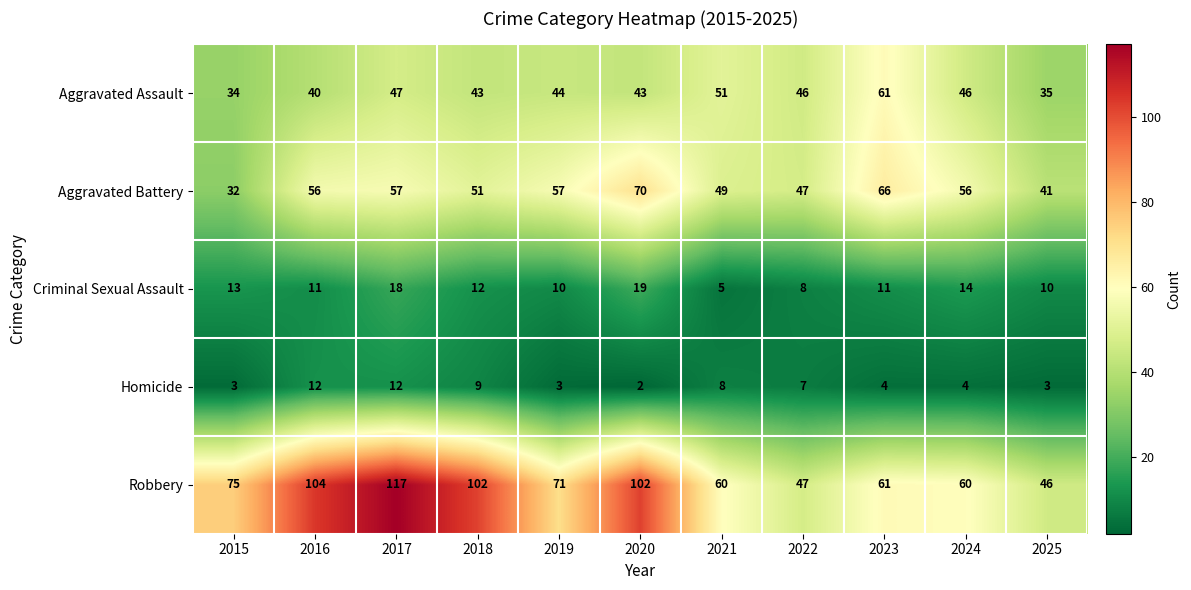

What is the average value of the Homicide series?

6